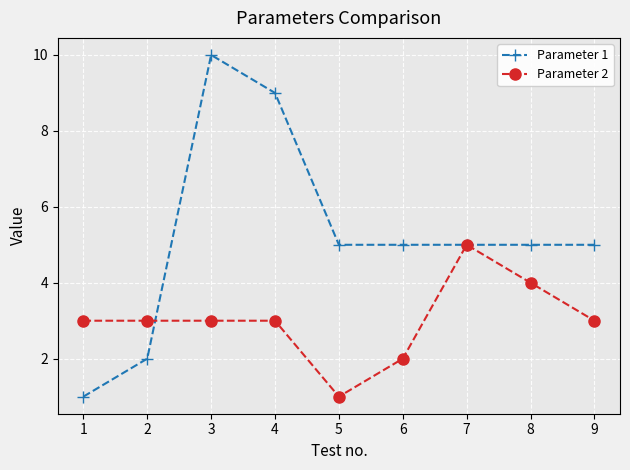

Rank the series by their average value, from lowest to highest.

Parameter 2, Parameter 1